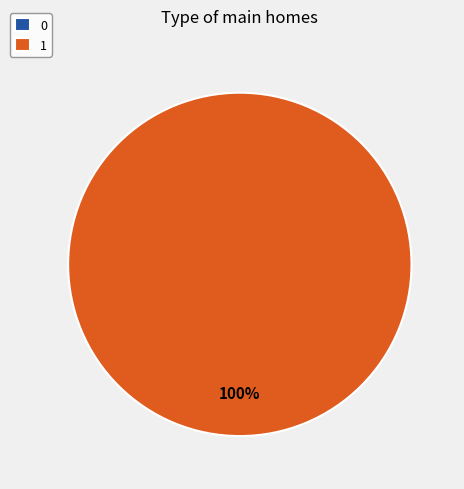

What percentage do 1 and 0 together represent?

100.0%